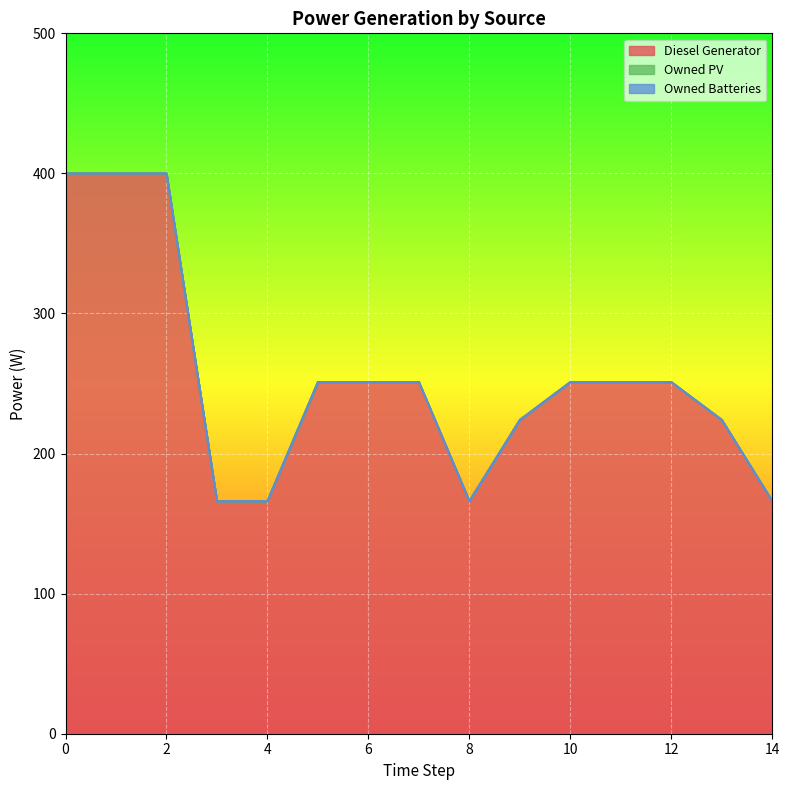

Which series has the largest range (max minus min)?

Diesel Generator